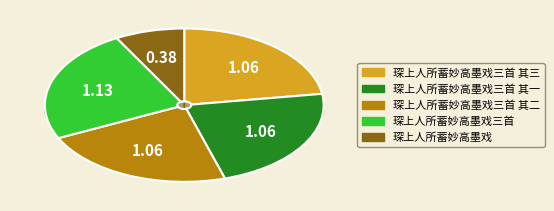

True or false: 琛上人所蓄妙高墨戏三首 其三 accounts for 17% of the total.

False